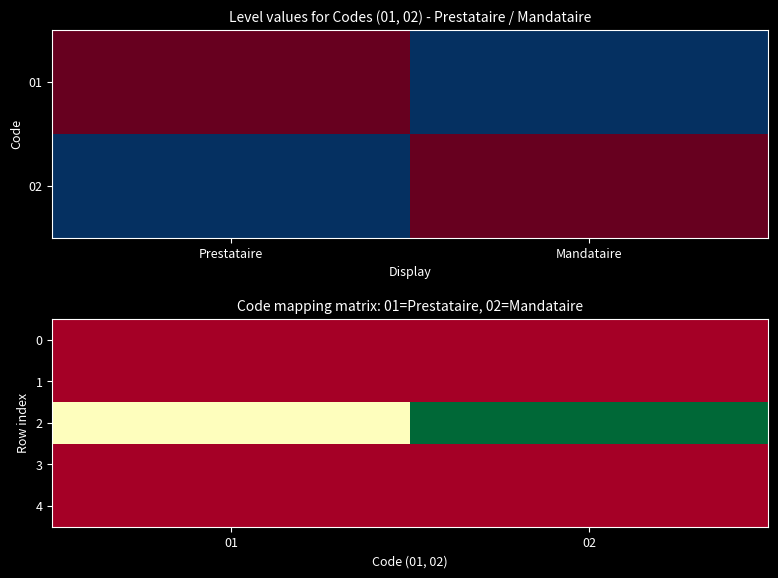

Where is 2 nearest to the value 0?

01